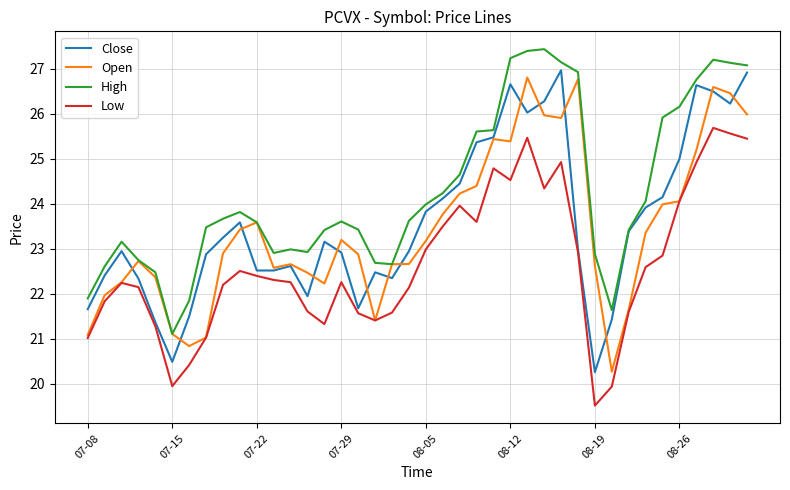

Which series has the largest total across all categories?

High